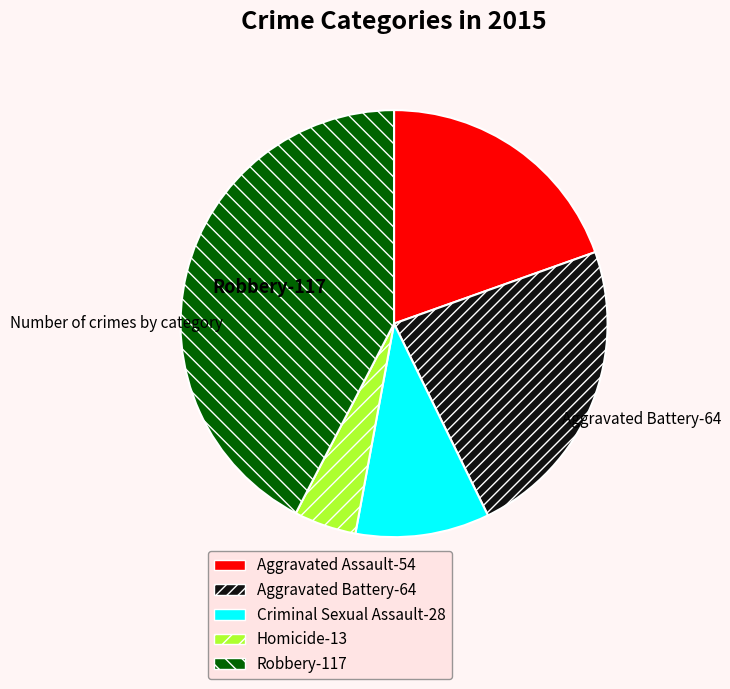

Which has a higher value, Homicide or Robbery?

Robbery